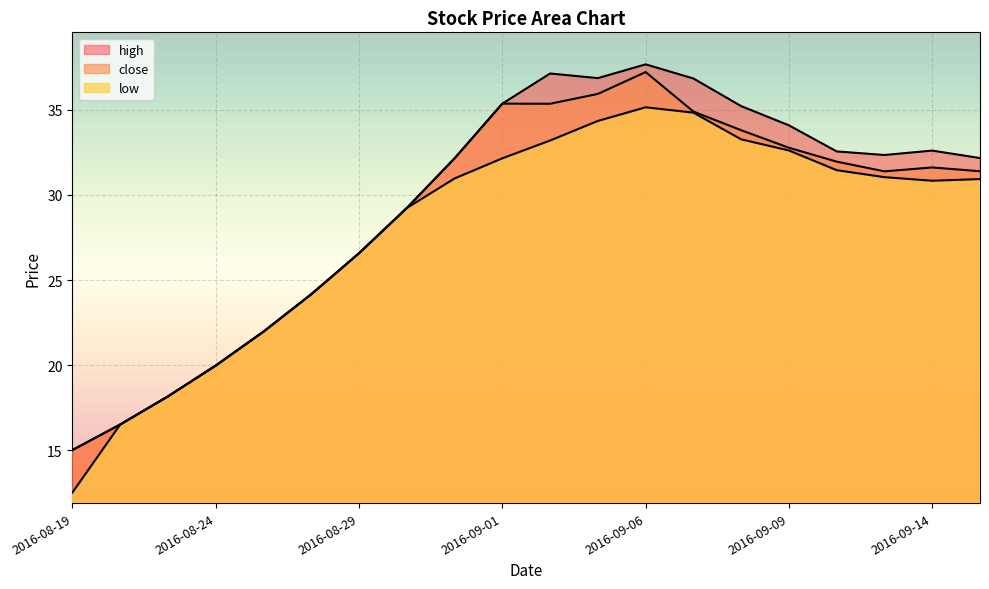

What is the sum of all low values?

559.9